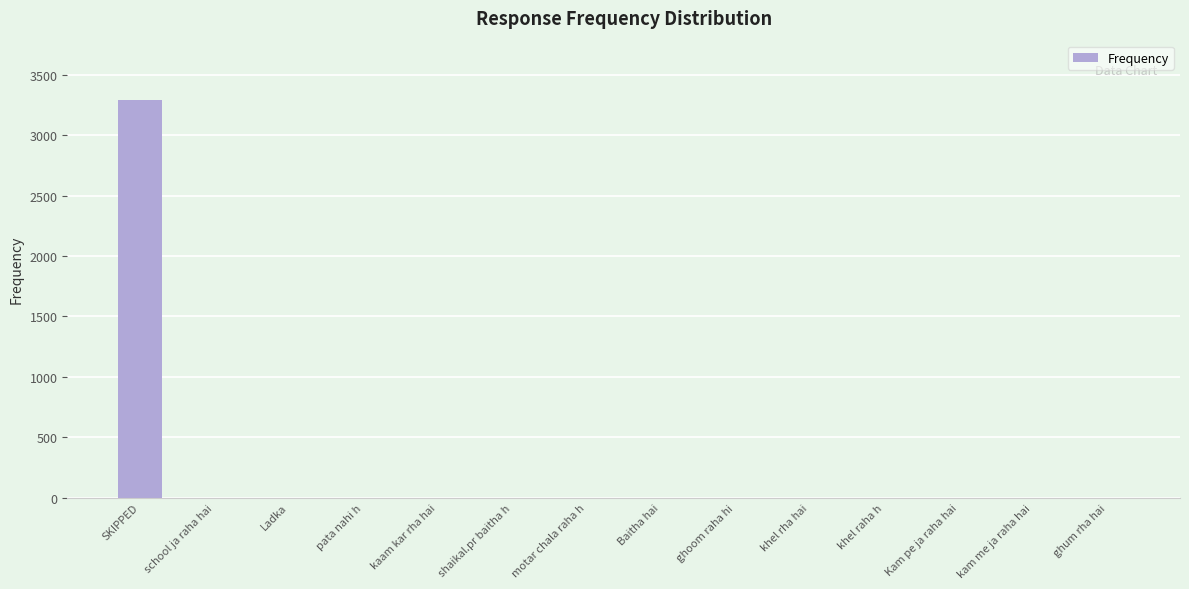

What is the ratio of the value at Baitha hai to the value at Ladka?

1.0